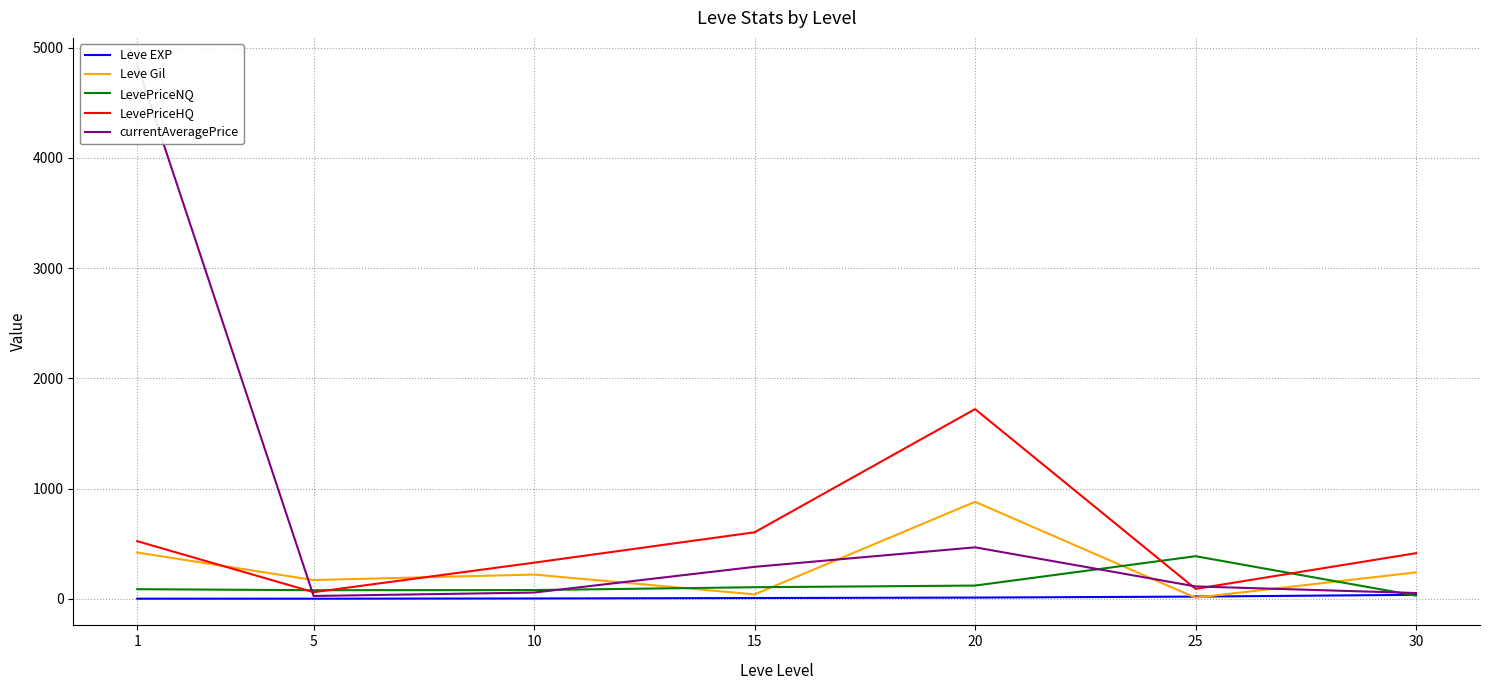

Which label corresponds to the smallest value in the chart?

1